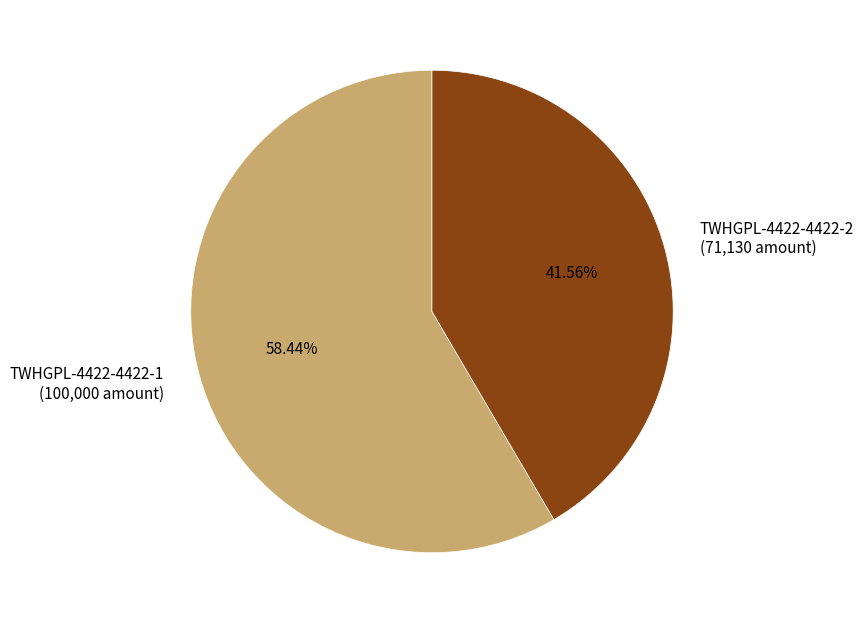

To the nearest percent, what is the average slice percentage?

50%